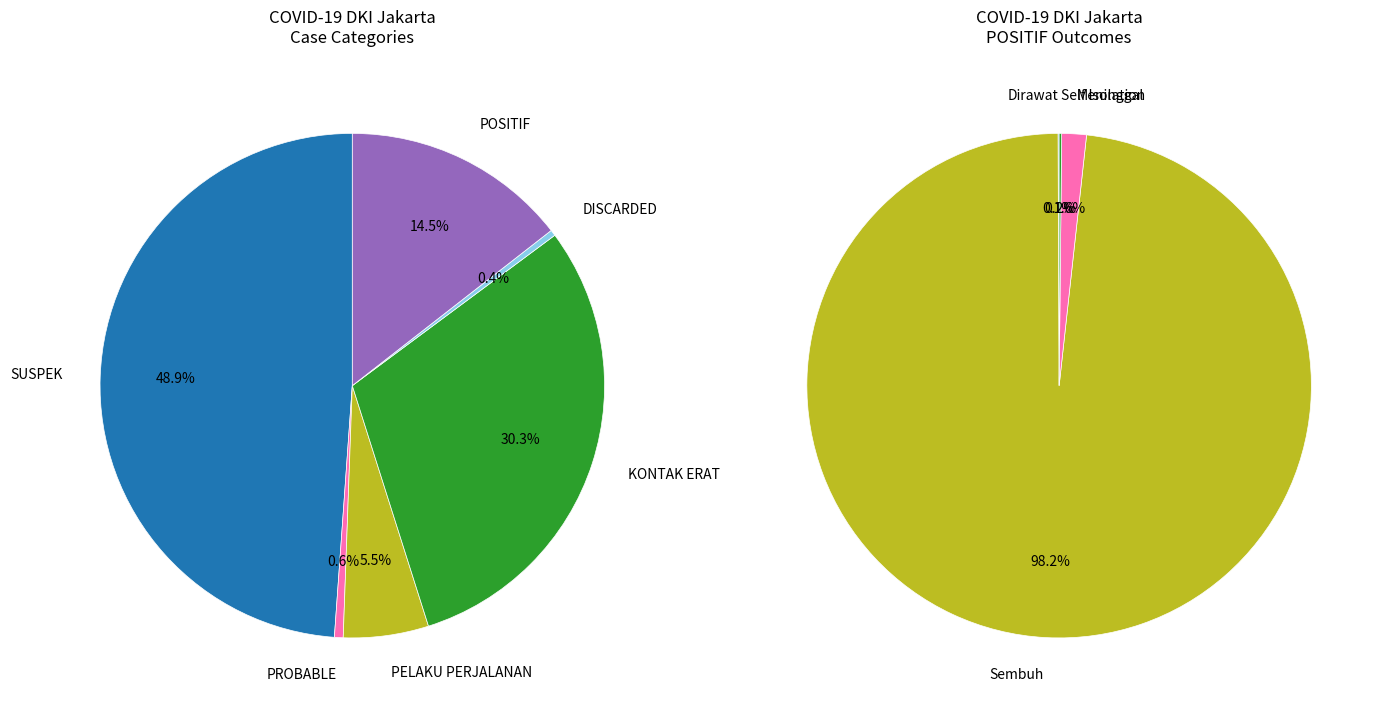

How many slices are in this pie chart?

6